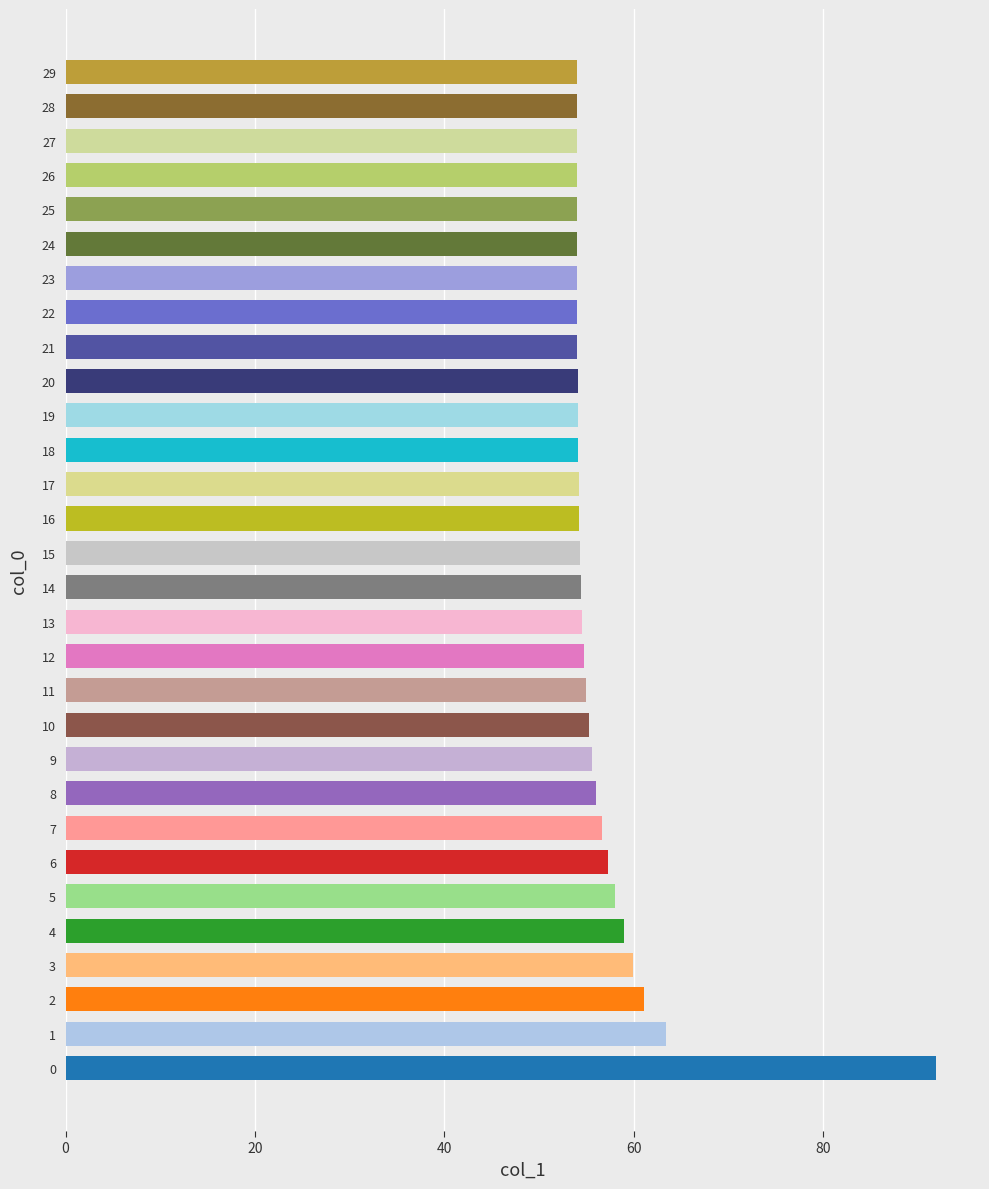

What is the difference between the maximum and second lowest values?

38.0